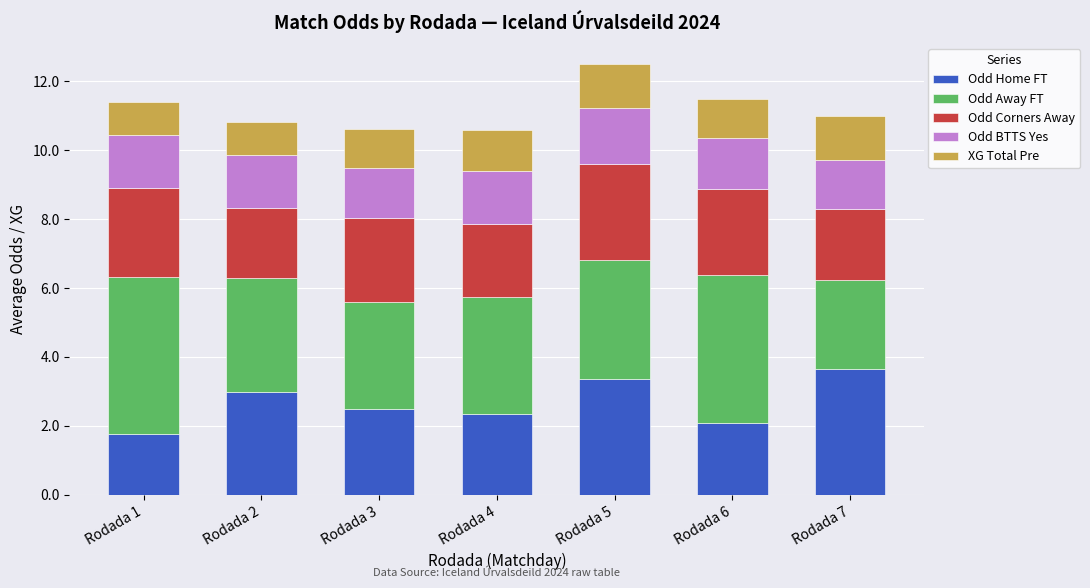

True or false: Odd Home FT has a value of 3.3 at Rodada 3.

False